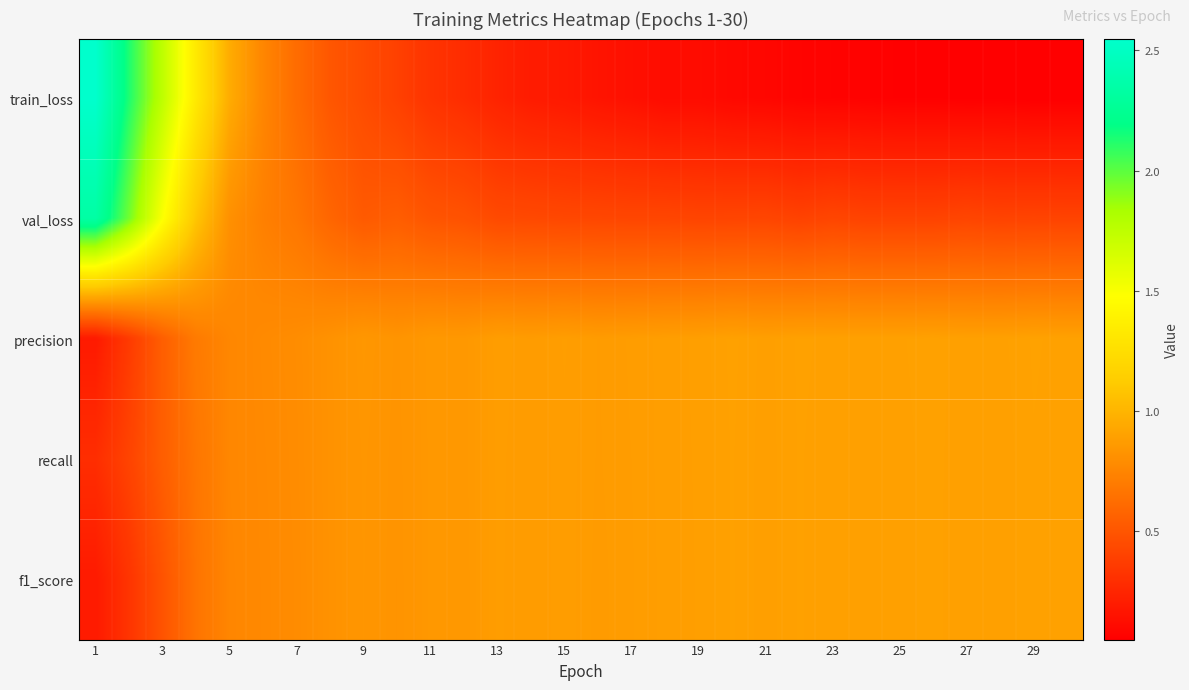

Which series has the largest range (max minus min)?

train_loss